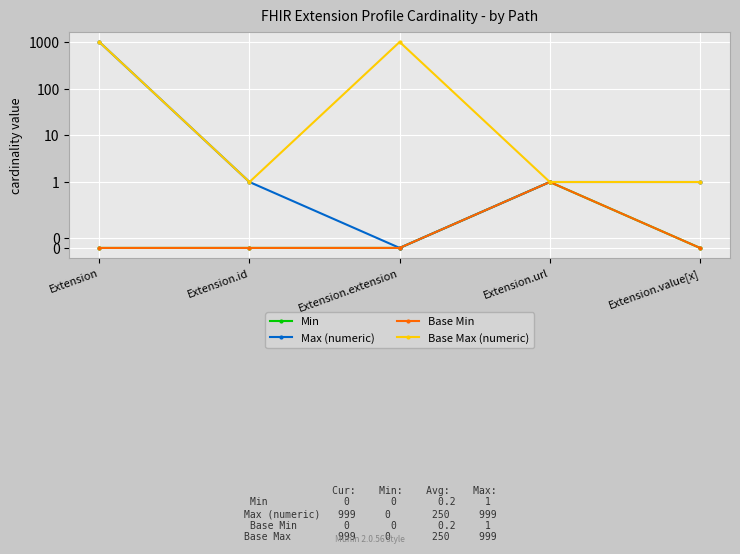

True or false: Max (numeric) has a value of 1 at Extension.value[x].

True